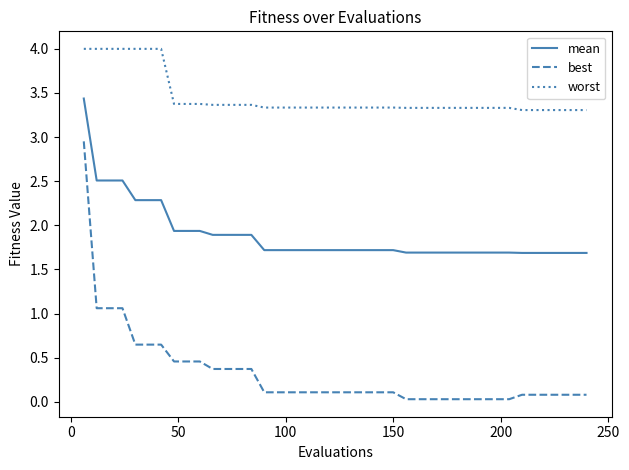

List the series in order of their overall mean, highest first.

worst, mean, best